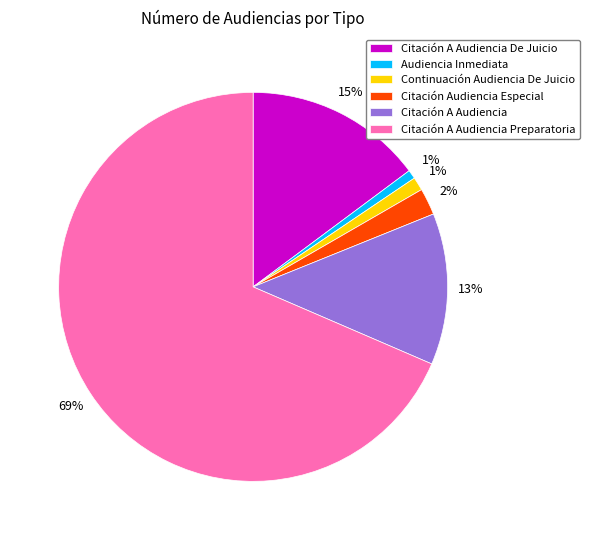

Count the number of slices in the pie.

6